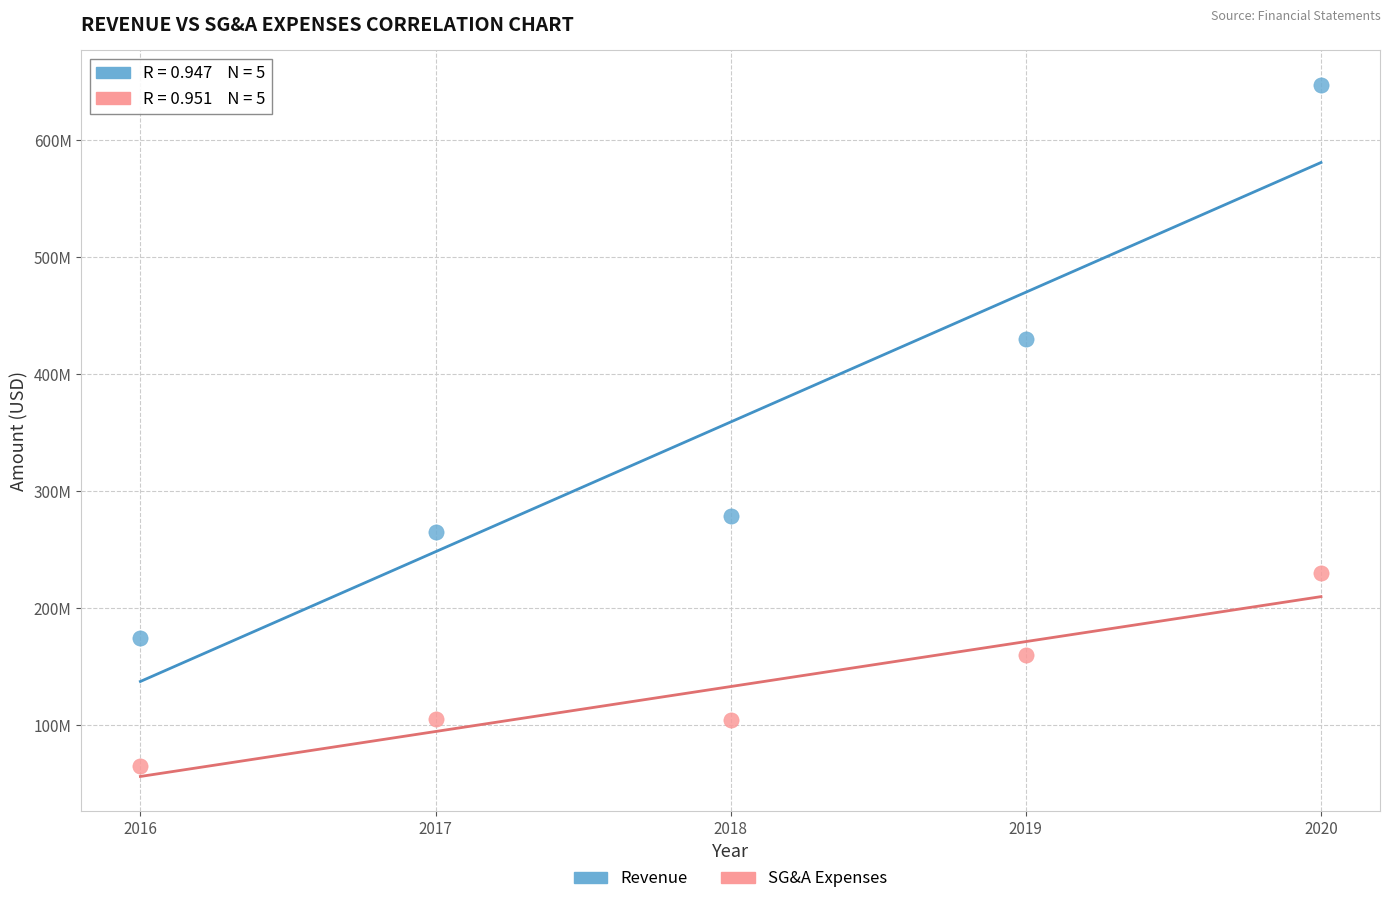

What are all the series names shown in the legend?

Revenue, SG&A Expenses